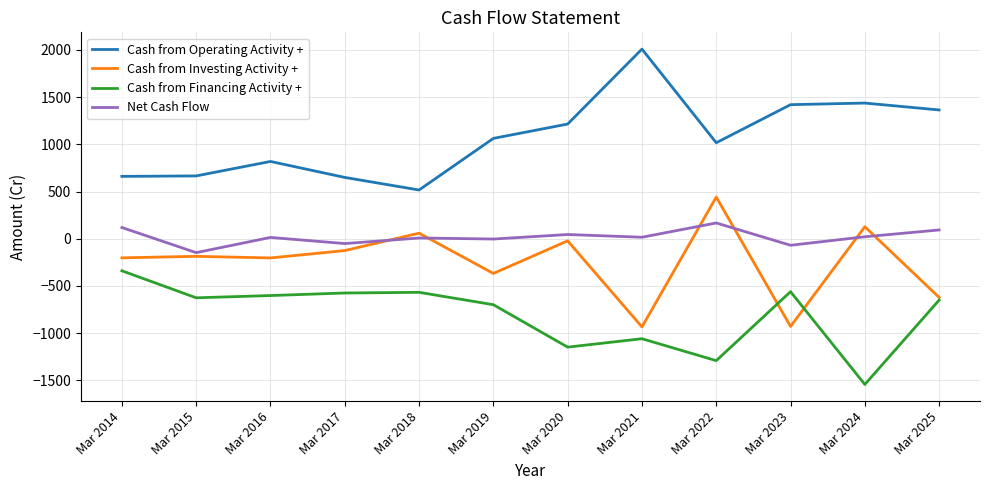

What is the sum of all Cash from Financing Activity + values?

-9650